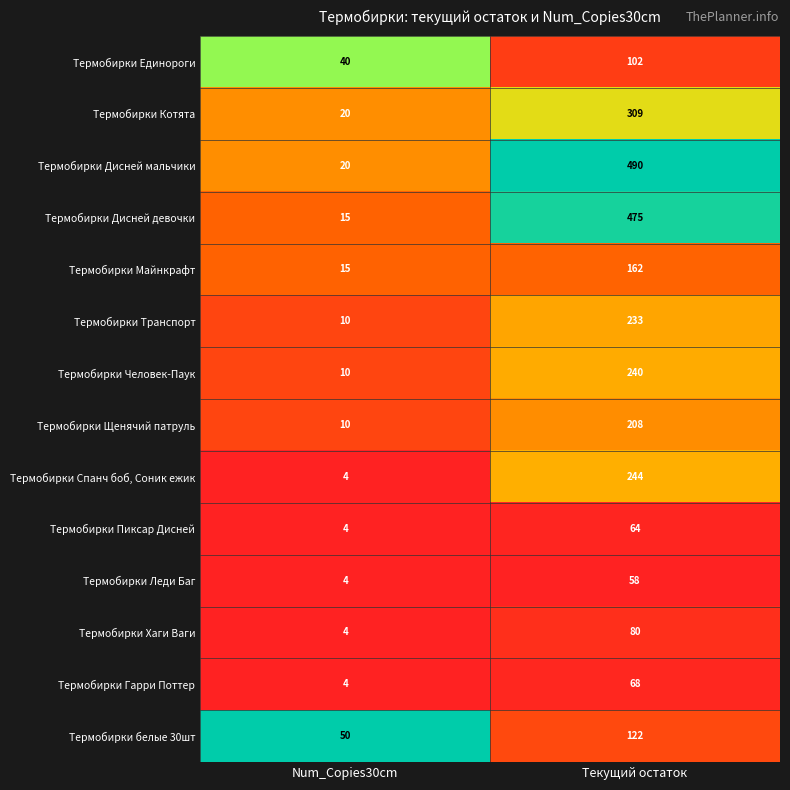

How many distinct data groups are displayed?

14